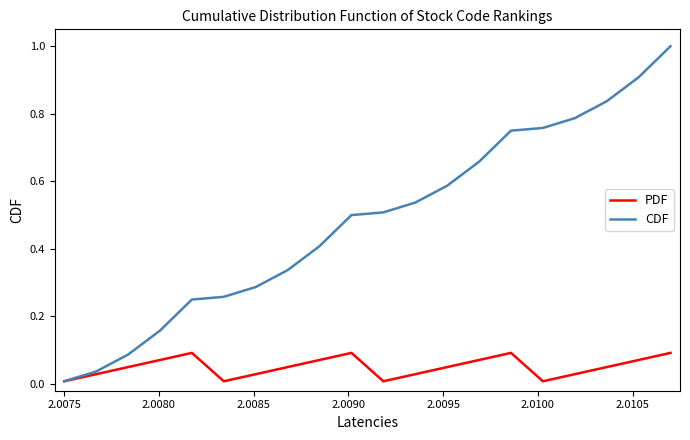

Which series has the largest range (max minus min)?

CDF